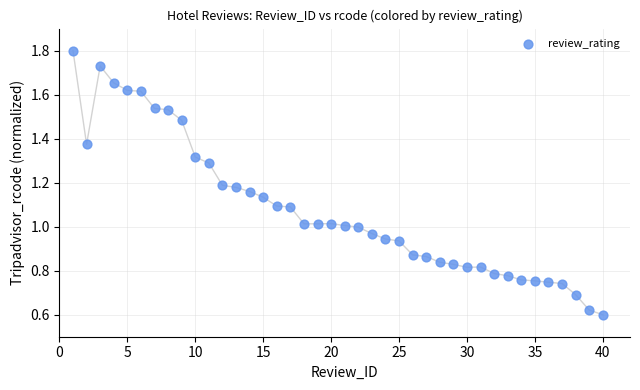

What is the range of X values (max minus min)?

39.0